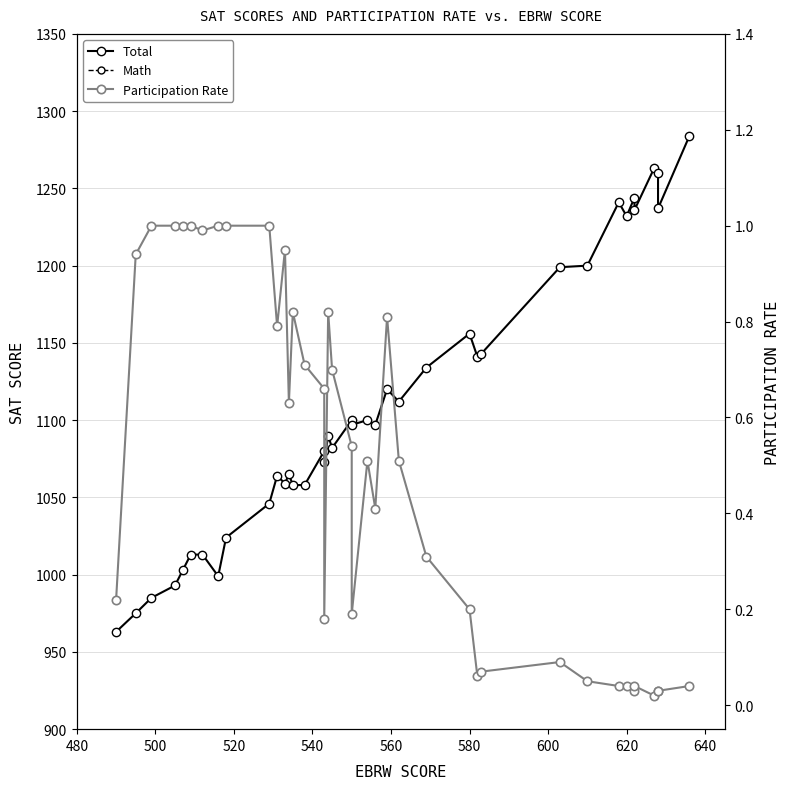

Reading left to right, list all the values displayed in this chart.

Total: 963.0	975.0	985.0	993.0	1003.0	1013.0	1013.0	999.0	1024.0	1046.0	1064.0	1059.0	1065.0	1058.0	1058.0	1080.0	1073.0	1090.0	1082.0	1100.0	1097.0	1100.0	1097.0	1120.0	1112.0	1134.0	1156.0	1141.0	1143.0	1199.0	1200.0	1241.0	1232.0	1244.0	1236.0	1263.0	1260.0	1237.0	1284.0
Math: 472.0	480.0	486.0	488.0	496.0	504.0	502.0	483.0	506.0	516.0	533.0	526.0	531.0	523.0	519.0	537.0	530.0	545.0	537.0	550.0	548.0	546.0	541.0	561.0	550.0	565.0	576.0	559.0	560.0	596.0	591.0	623.0	612.0	622.0	615.0	636.0	631.0	608.0	648.0
Participation Rate: 0.2	0.9	1.0	1.0	1.0	1.0	1.0	1.0	1.0	1.0	0.8	0.9	0.6	0.8	0.7	0.7	0.2	0.8	0.7	0.5	0.2	0.5	0.4	0.8	0.5	0.3	0.2	0.1	0.1	0.1	0.1	0.0	0.0	0.0	0.0	0.0	0.0	0.0	0.0